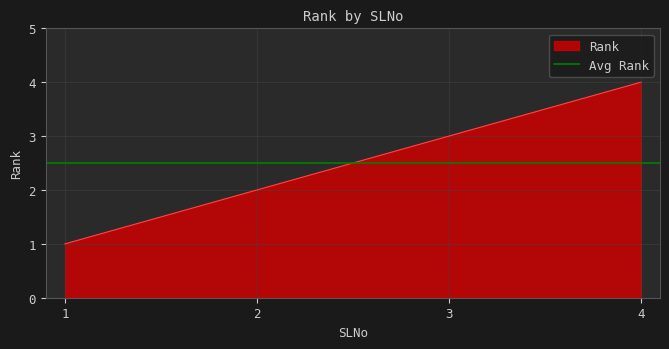

What is the ratio of the value at 3 to the value at 2?

1.5